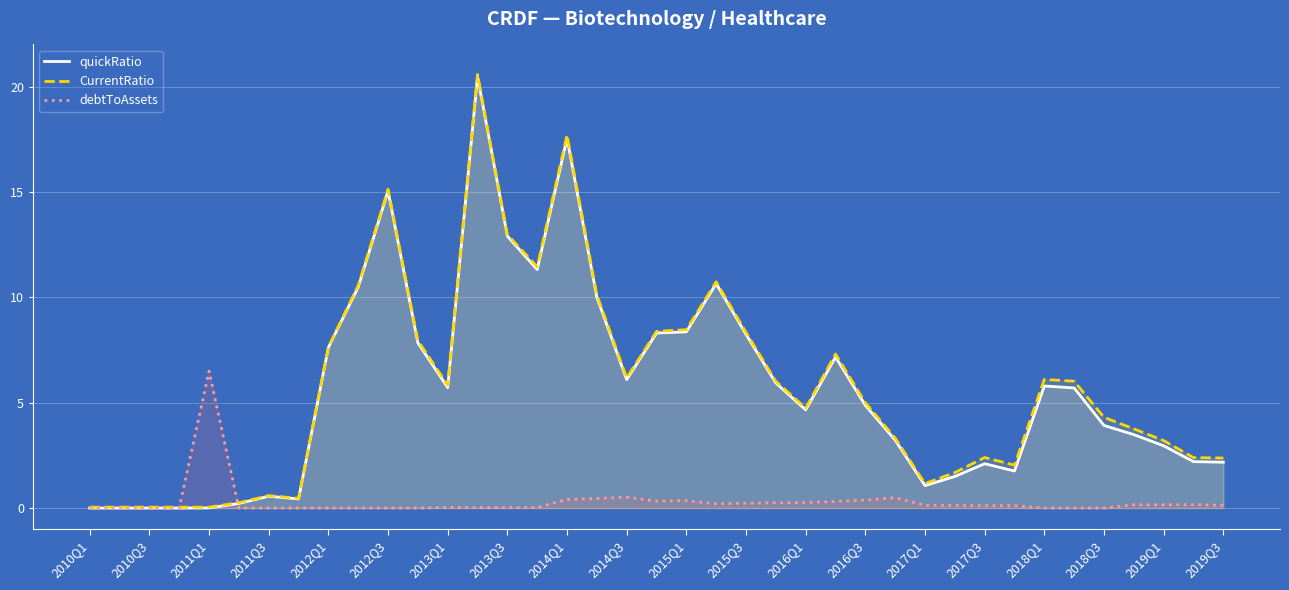

What are all the series names shown in the legend?

quickRatio, CurrentRatio, debtToAssets